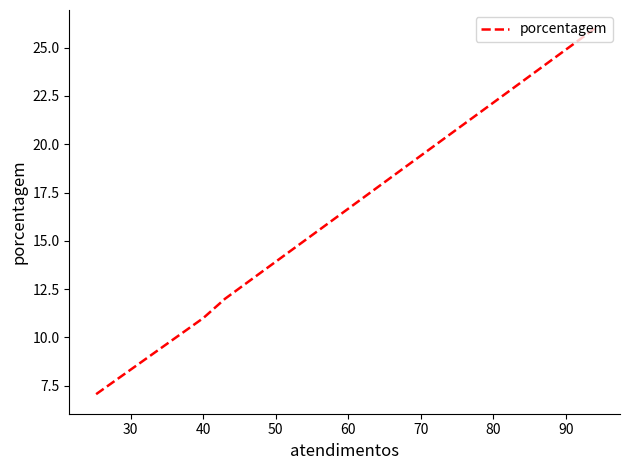

What is the sum of all values?

56